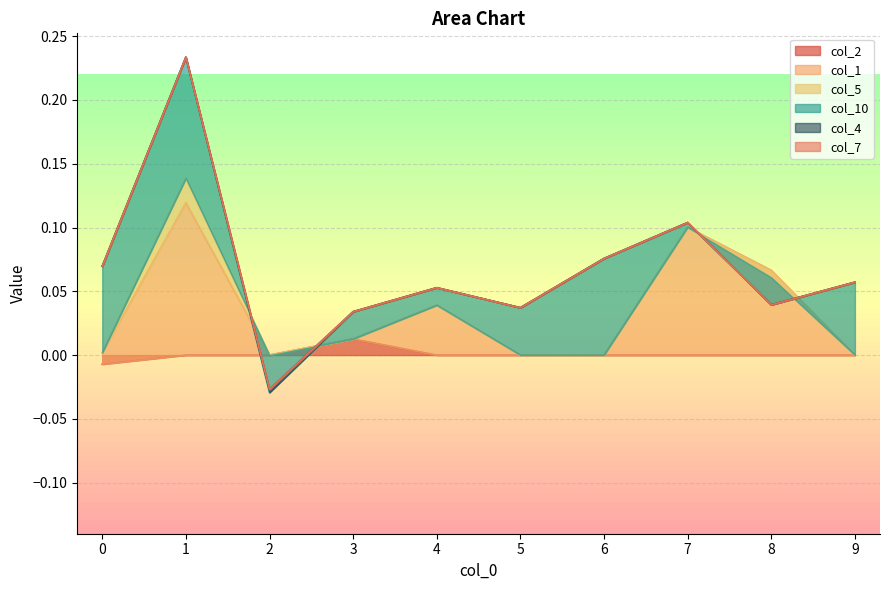

How many data points does each series have?

10